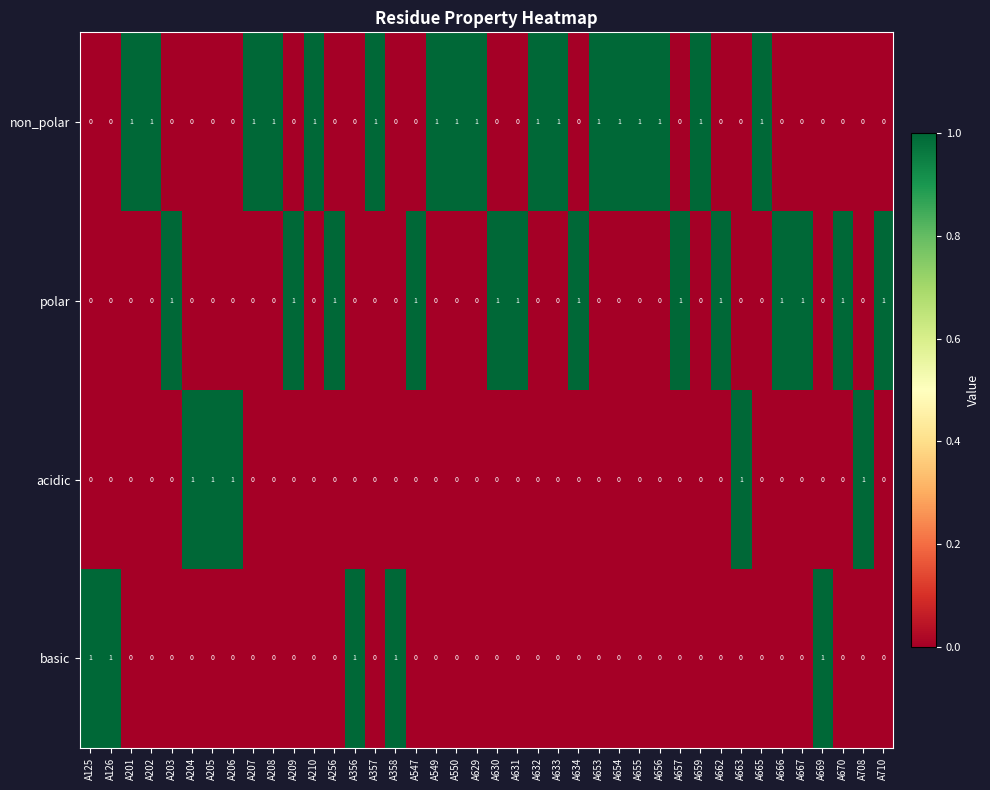

What is the total value across all series at A206?

1